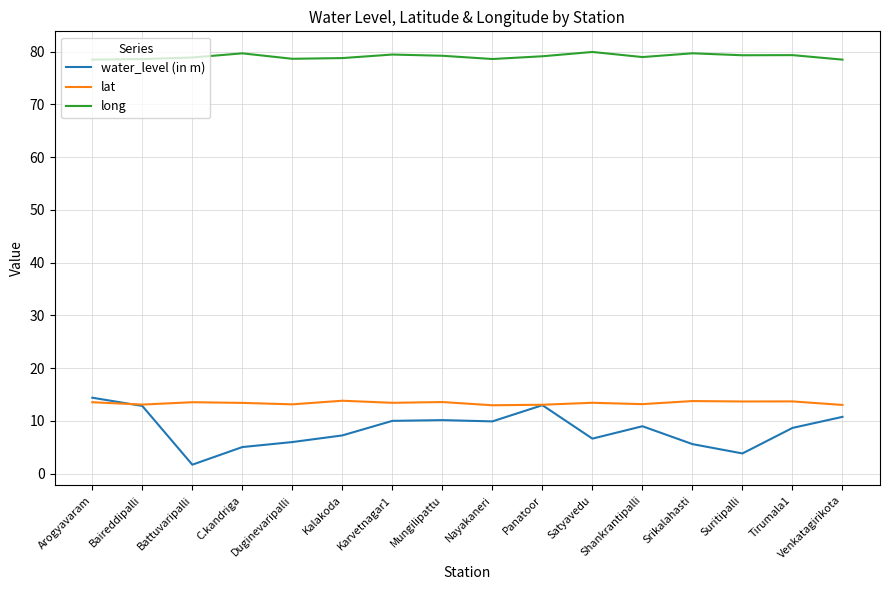

Between Shankrantipalli and Srikalahasti, which series saw the biggest shift?

water_level (in m)